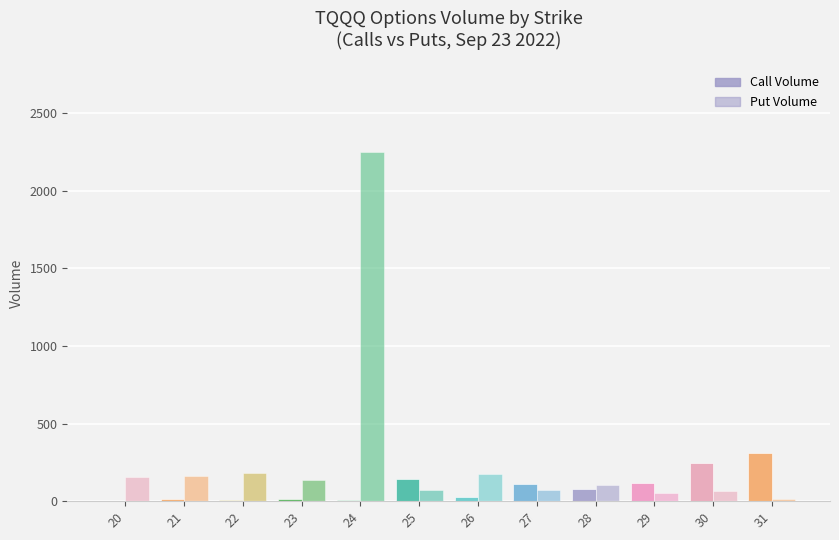

Reading right to left, extract all data points from this chart.

Call Volume: 31=313	30=245	29=118	28=78	27=113	26=28	25=140	24=10	23=11	22=10	21=13	20=0
Put Volume: 31=14	30=65	29=54	28=107	27=73	26=175	25=73	24=2246	23=135	22=180	21=164	20=155